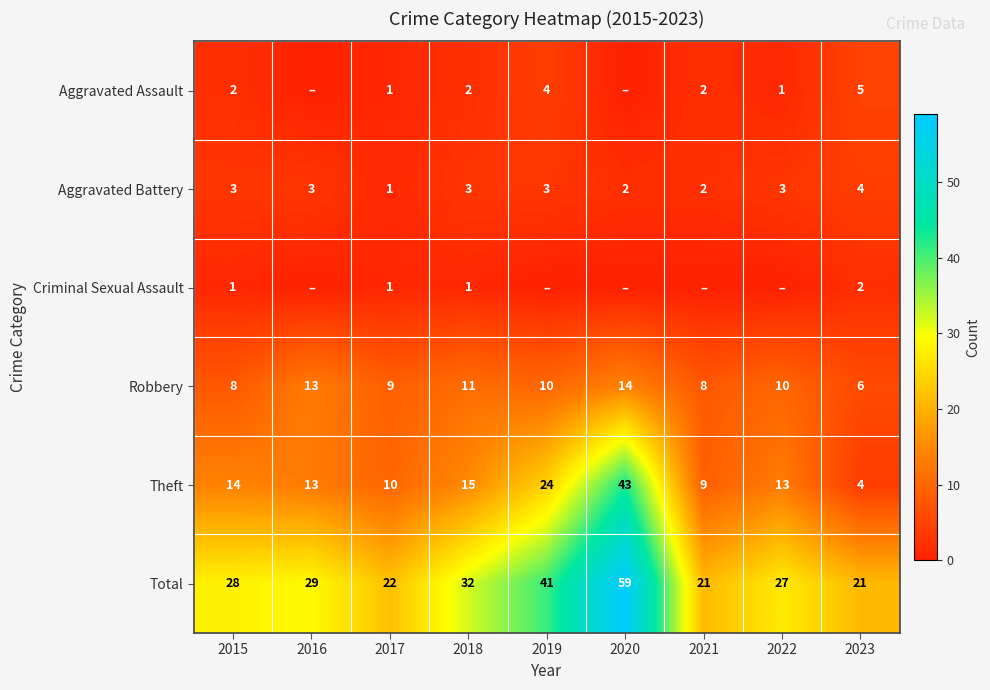

Between 2019 and 2017, which is larger?

2019